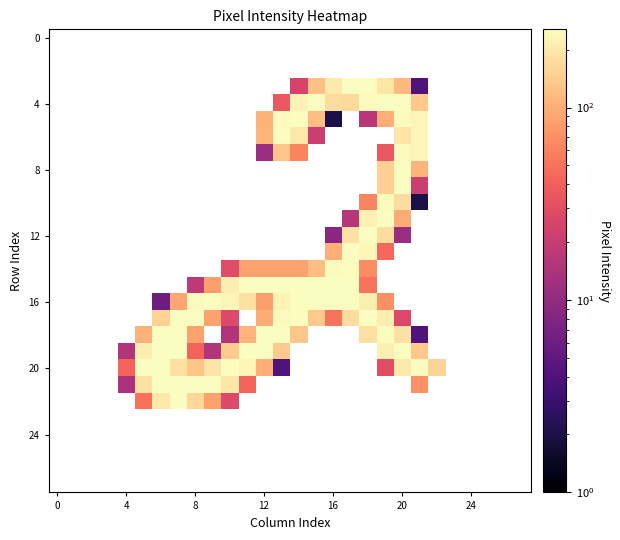

At which category is the sum across all series the highest?

20